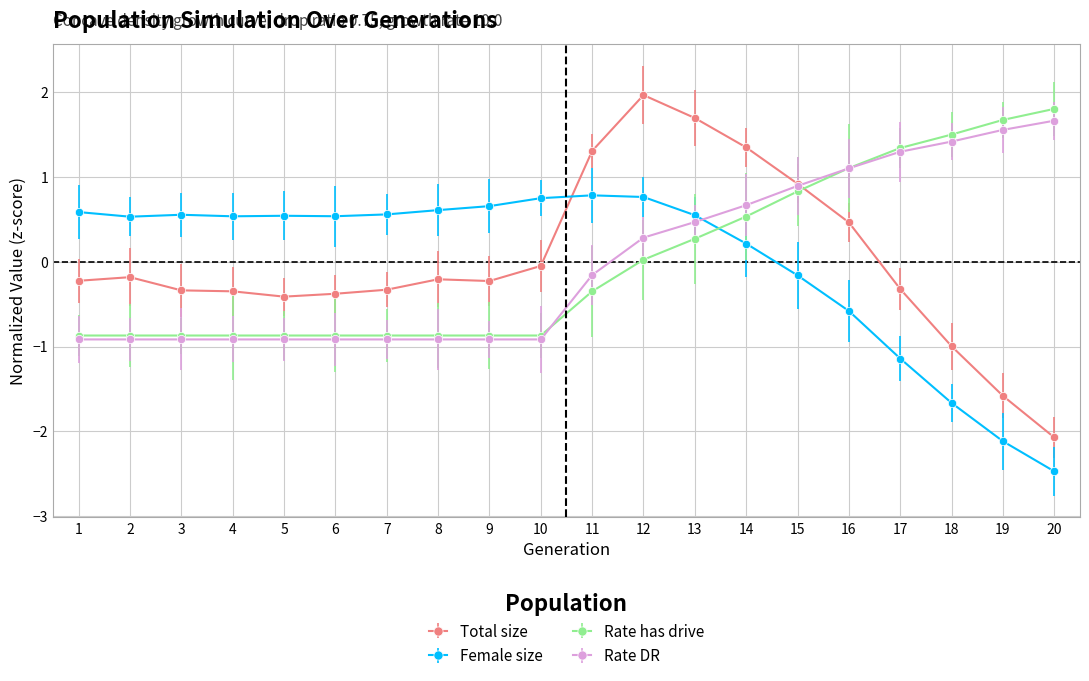

What is the spread (max minus min) of values at 2?

1.4